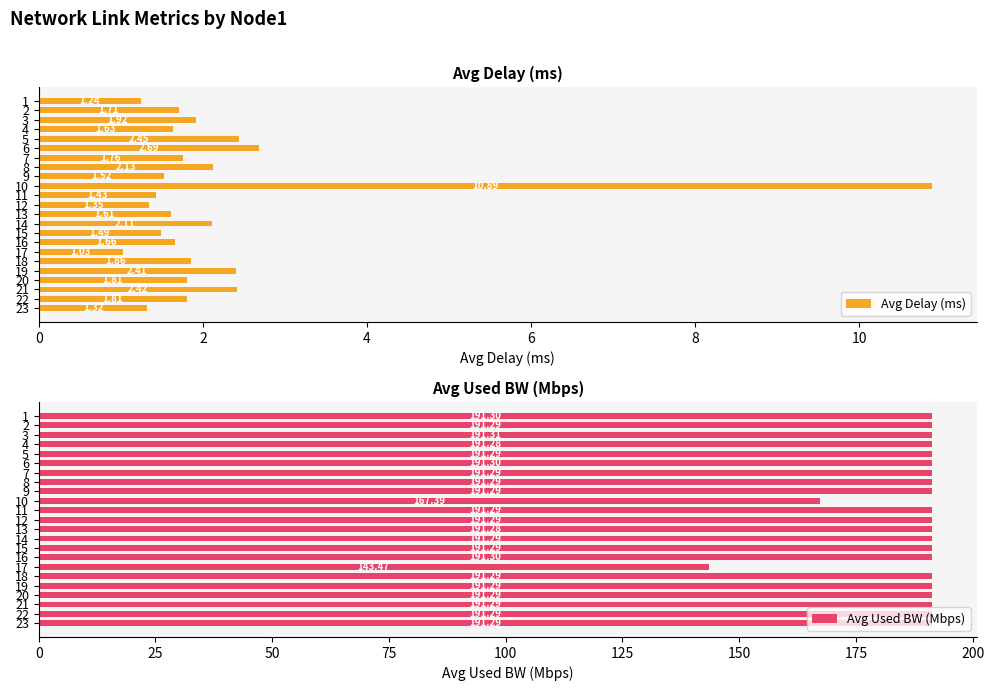

What is the difference between the second highest and second lowest values in the Avg Used BW (Mbps) series?

23.9